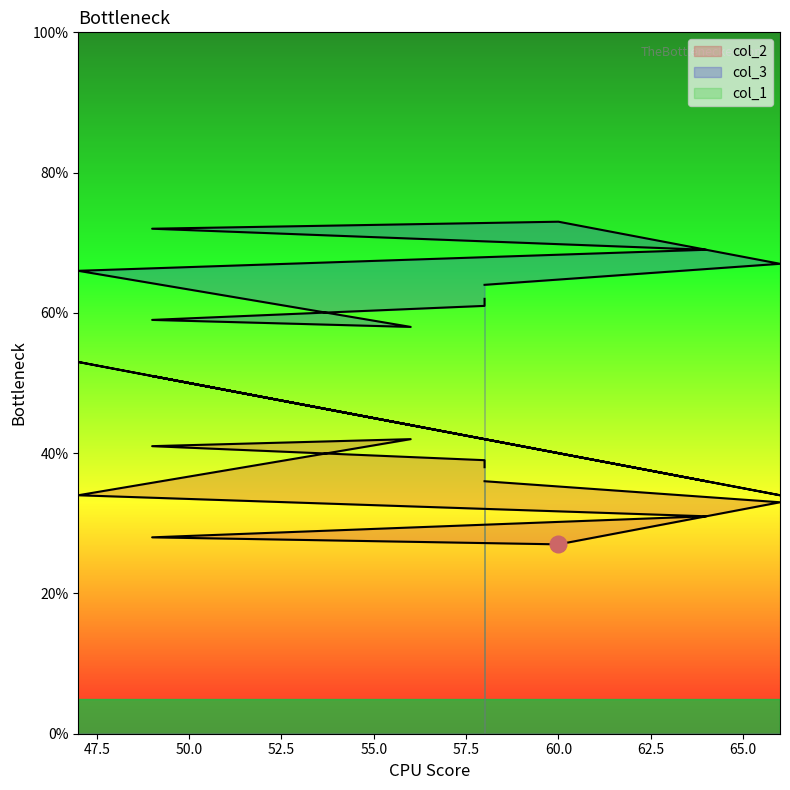

Which series has the largest total across all categories?

col_2